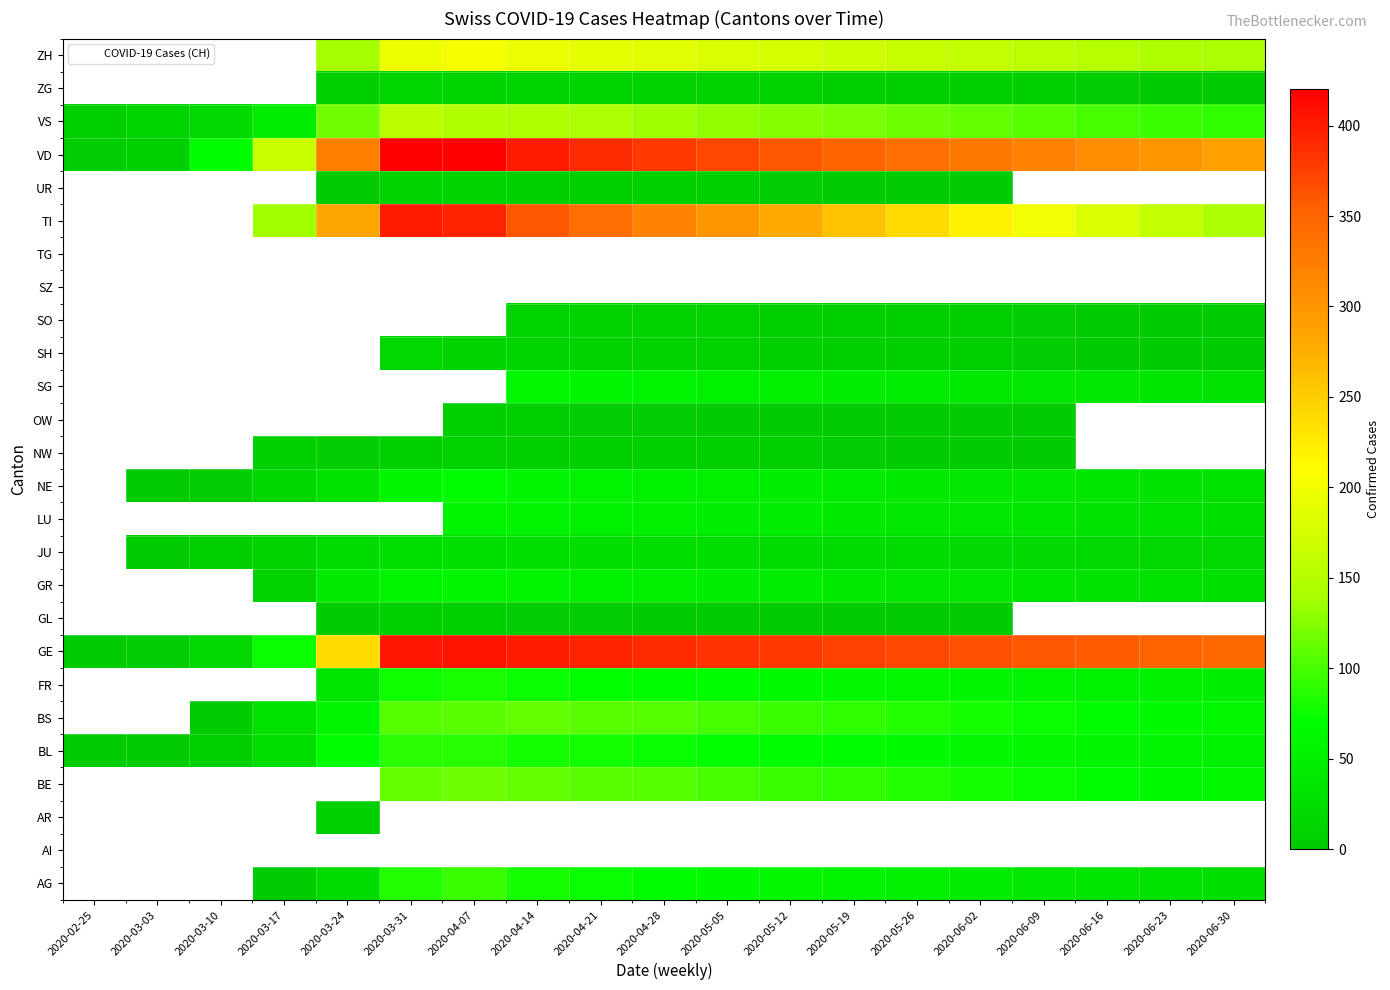

Rank the series by their maximum value, from lowest to highest.

VS, ZG, ZH, AG, AI, AR, BE, BL, BS, FR, GE, GL, GR, JU, LU, NE, NW, OW, SG, SH, SO, SZ, TG, TI, UR, VD